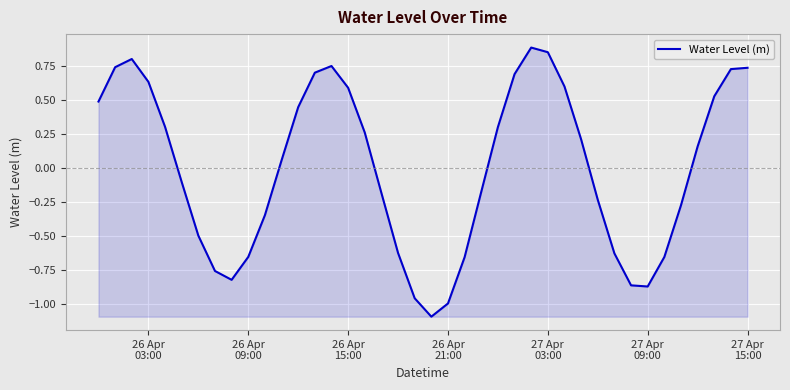

How many interior local valleys (lower than both neighbors) does the data have?

3